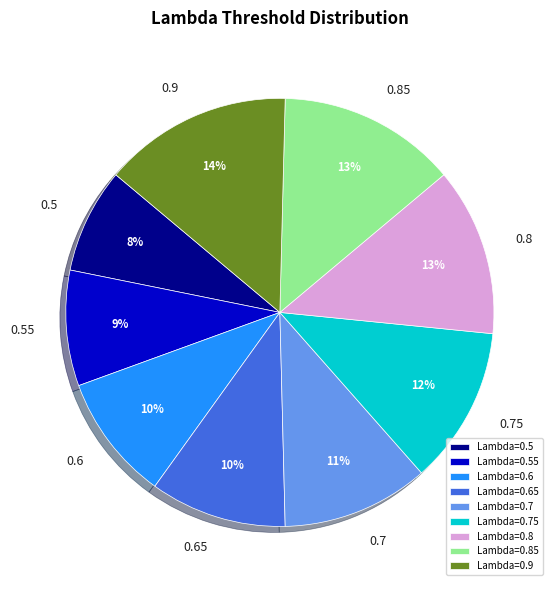

Does 0.65 represent more than half of the total?

No